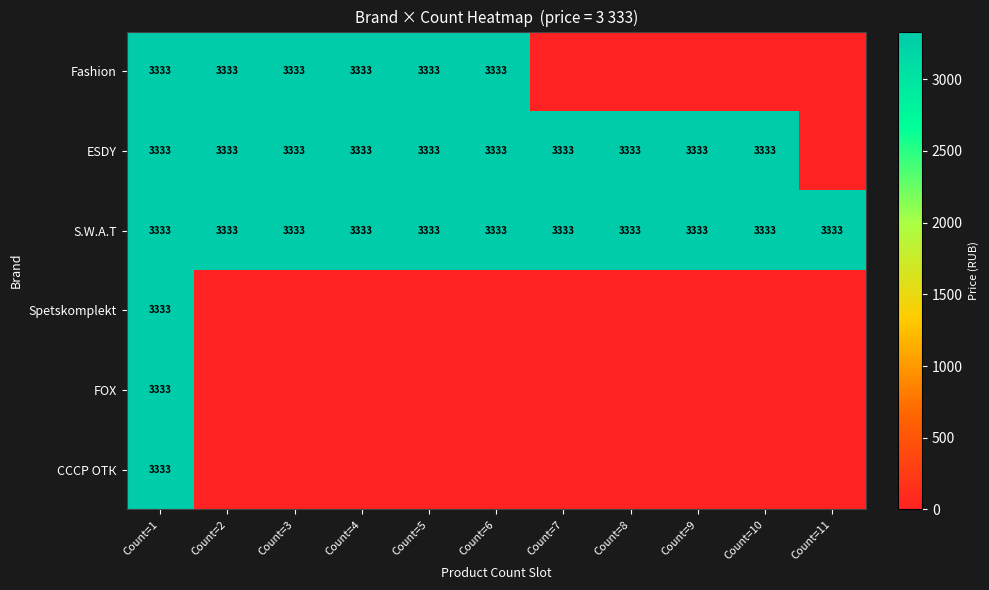

What is the total value across all series at Count=9?

6666